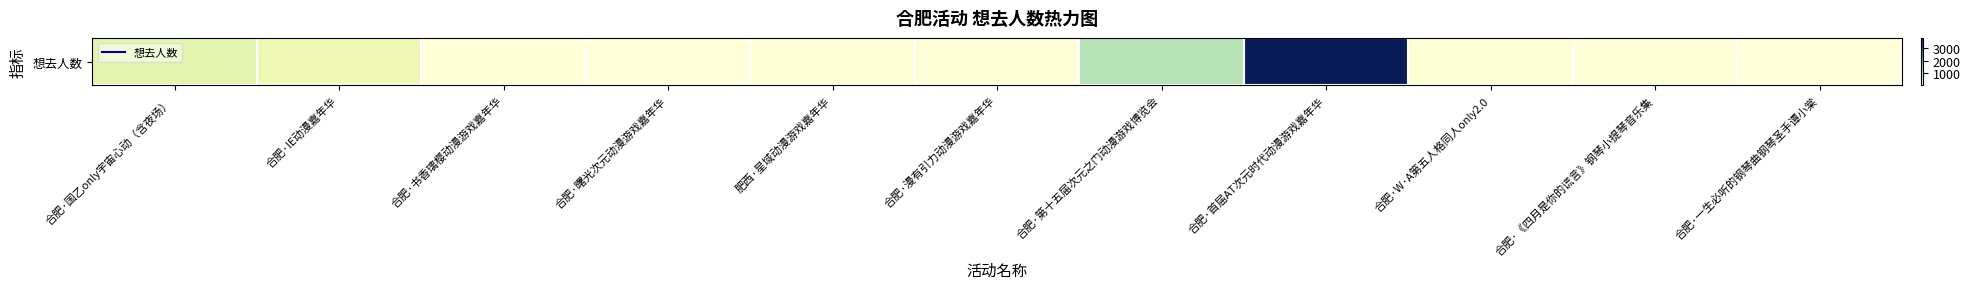

Rank the categories by value from lowest to highest.

合肥·一生必听的钢琴曲钢琴圣手谭小棠, 合肥·曙光次元动漫游戏嘉年华, 合肥·书香璃樱动漫游戏嘉年华, 合肥·漫有引力动漫游戏嘉年华, 肥西·星域动漫游戏嘉年华, 合肥·《四月是你的谎言》钢琴小提琴音乐集, 合肥·W·A第五人格同人only2.0, 合肥·IE动漫嘉年华, 合肥·国乙only宇宙心动（含夜场）, 合肥·第十五届次元之门动漫游戏博览会, 合肥·首届AT次元时代动漫游戏嘉年华